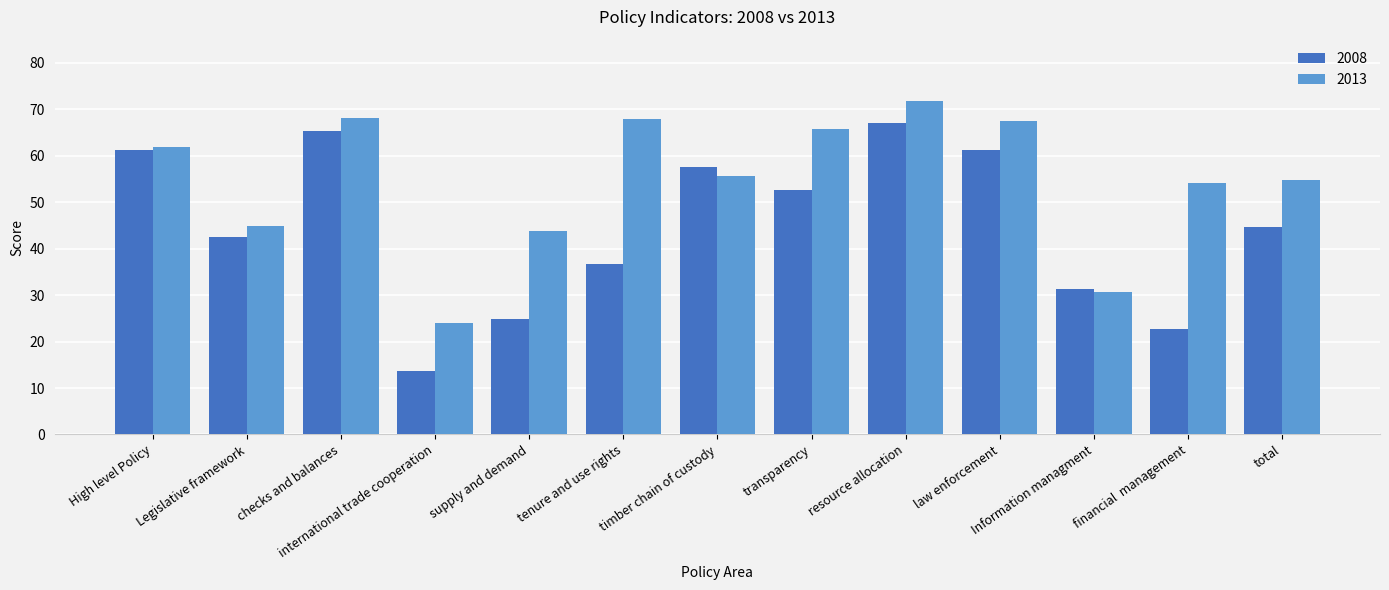

At which category is the sum across all series the highest?

resource allocation